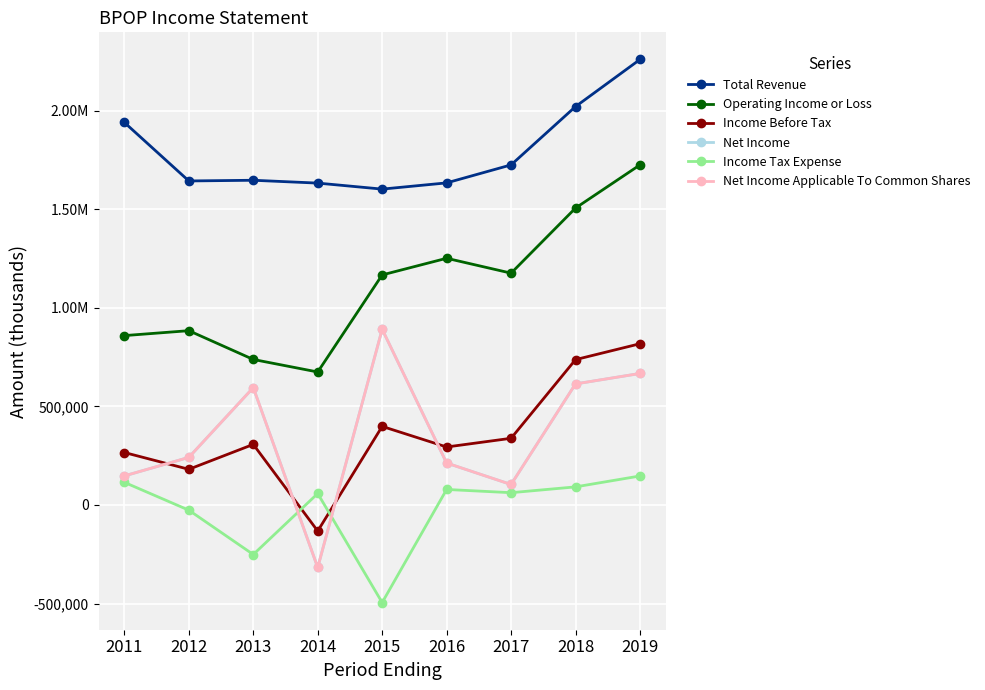

Reading left to right, what are all the values shown in this chart?

Total Revenue: 2011=1941200	2012=1644400	2013=1647900	2014=1633500	2015=1603000	2016=1634600	2017=1725900	2018=2021800	2019=2260800
Operating Income or Loss: 2011=859600	2012=884600	2013=738500	2014=674900	2015=1167500	2016=1252000	2017=1176500	2018=1506800	2019=1725900
Income Before Tax: 2011=266300	2012=181100	2013=307500	2014=-132200	2015=398800	2016=294300	2017=338500	2018=737700	2019=818300
Net Income: 2011=147600	2012=241600	2013=595600	2014=-317200	2015=891600	2016=213000	2017=104000	2018=614400	2019=667400
Income Tax Expense: 2011=114900	2012=-26400	2013=-251300	2014=58300	2015=-495200	2016=78800	2017=62400	2018=91900	2019=147200
Net Income Applicable To Common Shares: 2011=147600	2012=241600	2013=595600	2014=-317200	2015=891600	2016=213000	2017=104000	2018=614400	2019=667400